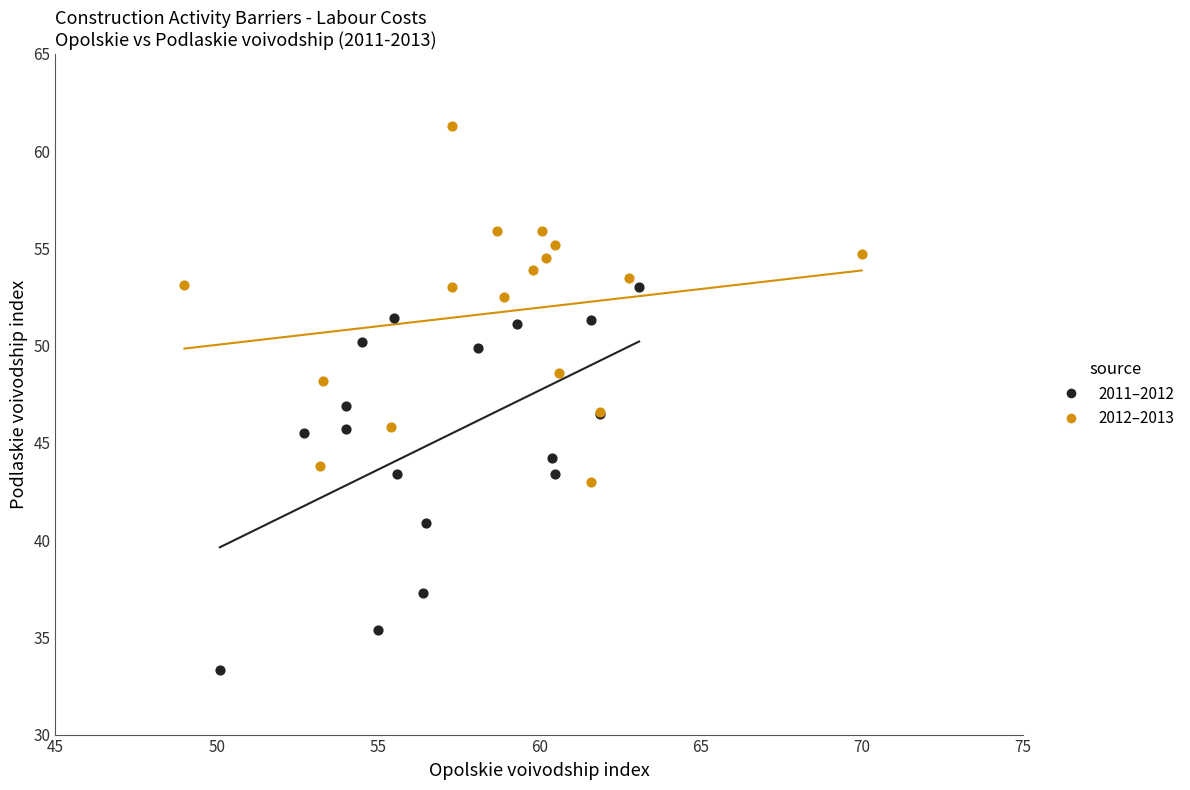

Which series reaches the maximum Y coordinate?

2012–2013